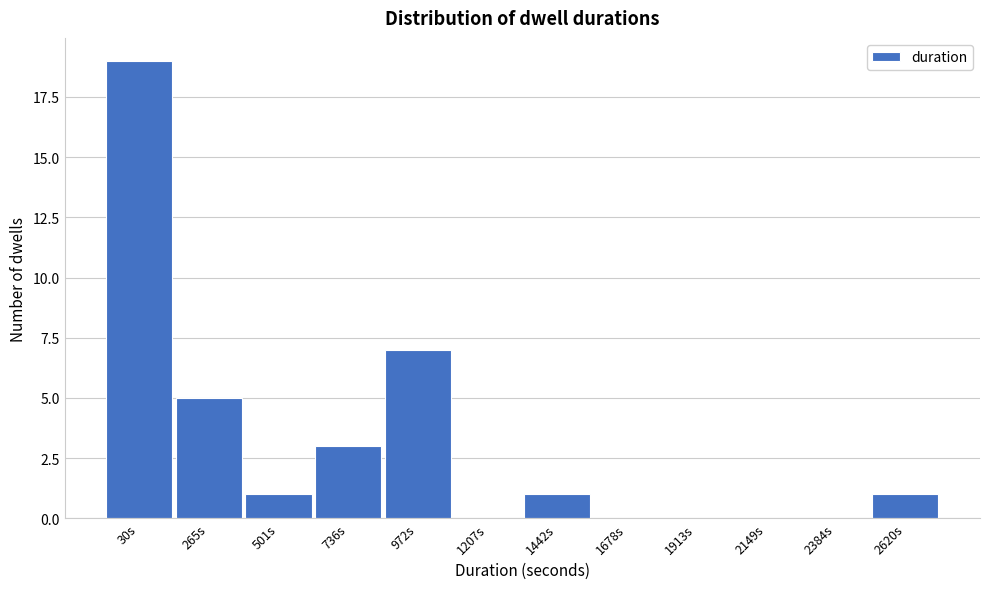

Reading left to right, list all the values displayed in this chart.

30s=19	265s=5	501s=1	736s=3	972s=7	1207s=0	1442s=1	1678s=0	1913s=0	2149s=0	2384s=0	2620s=1